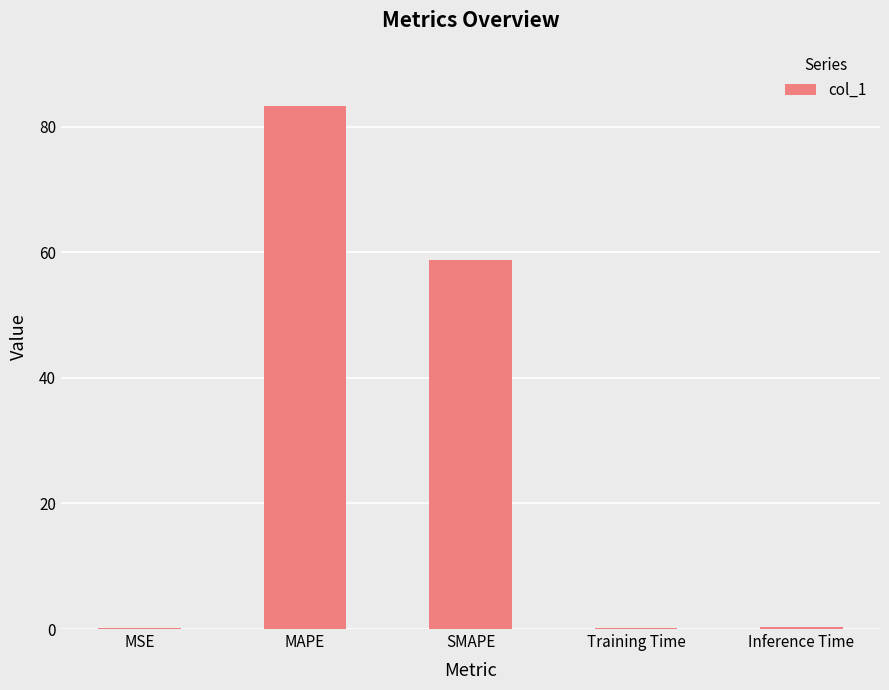

What is the sum of all values?

142.6